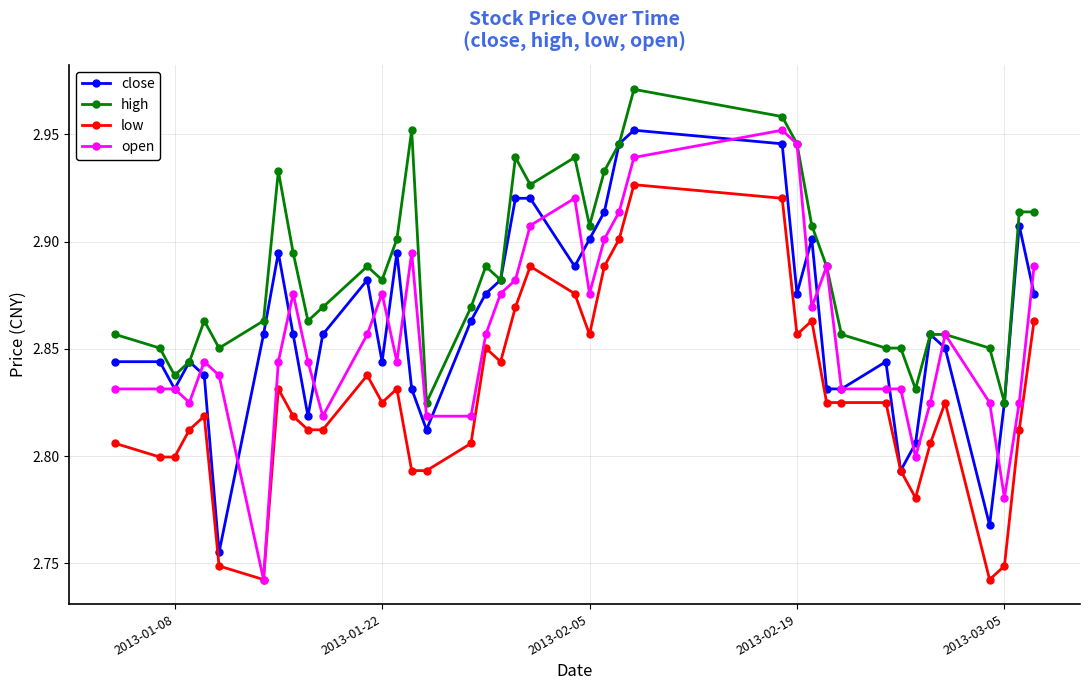

True or false: high and low intersect in this chart.

False